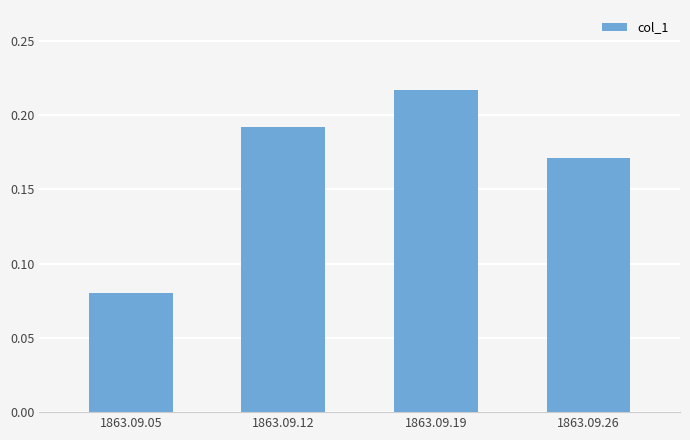

Which label corresponds to the smallest value in the chart?

1863.09.05